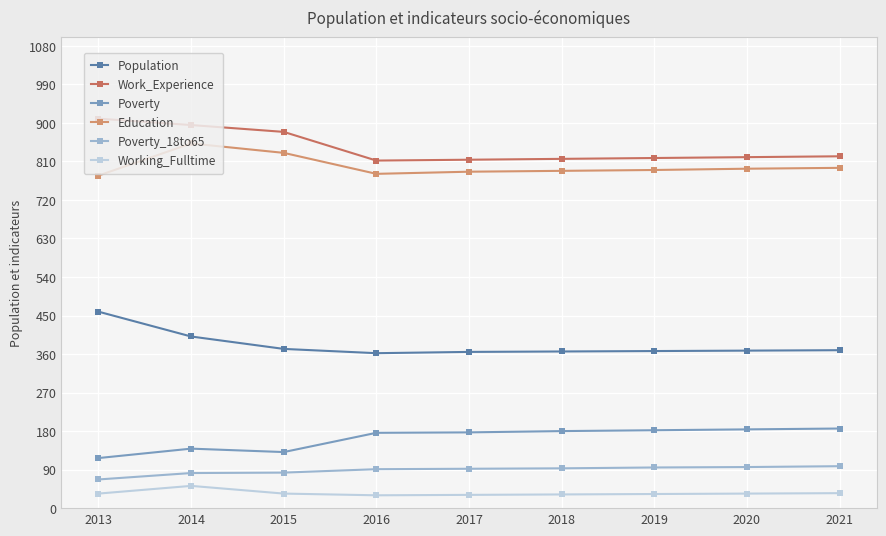

How many lines are shown in the chart?

6